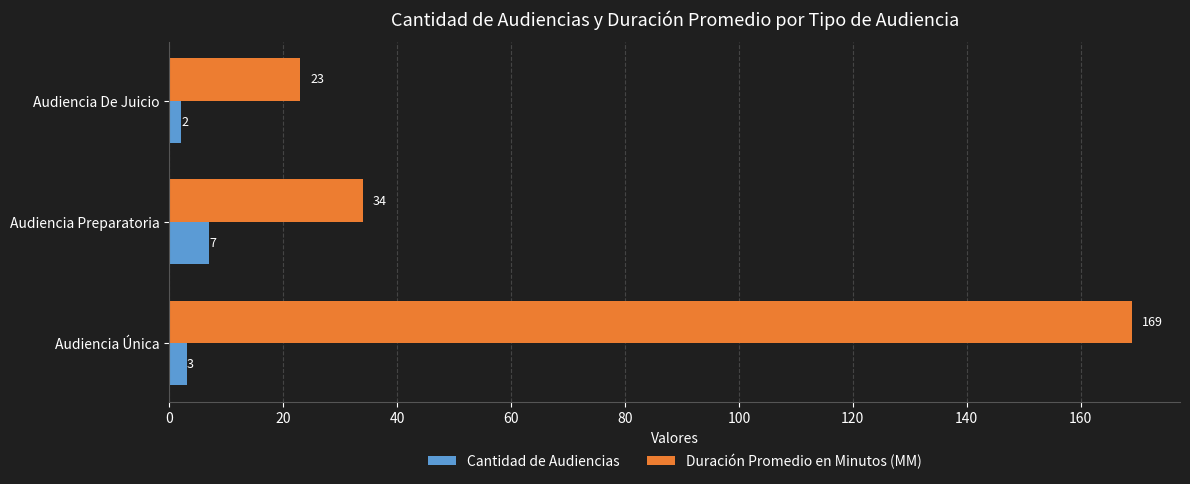

Is it true that Duración Promedio en Minutos (MM) equals 169 at Audiencia Única?

True